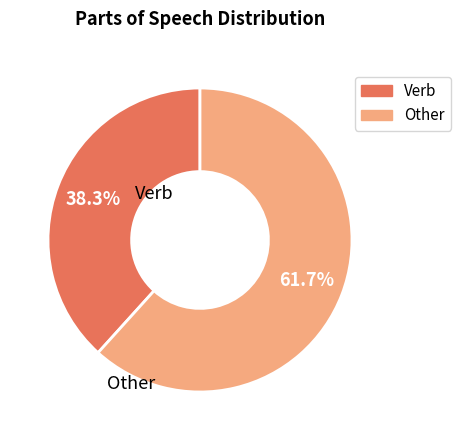

Is there any slice that represents more than half of the pie?

Yes